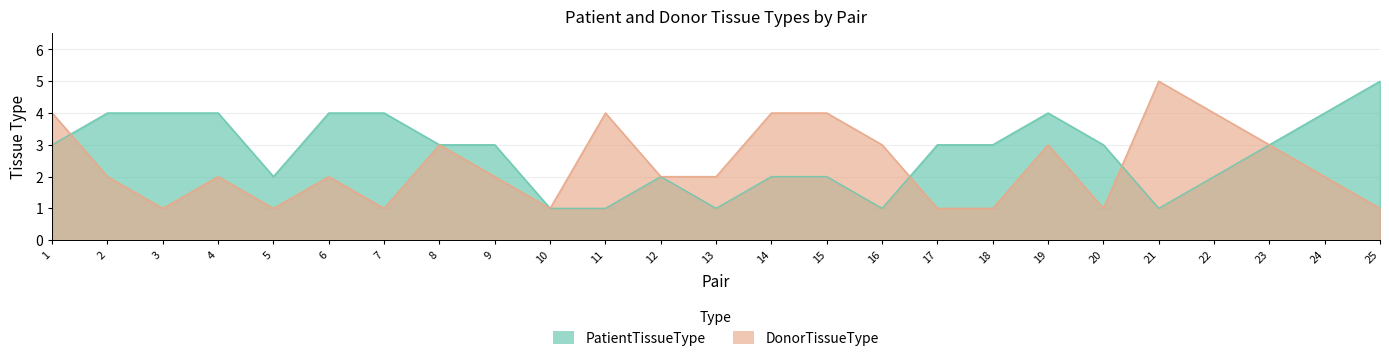

Rank the series by their maximum value, from highest to lowest.

PatientTissueType, DonorTissueType